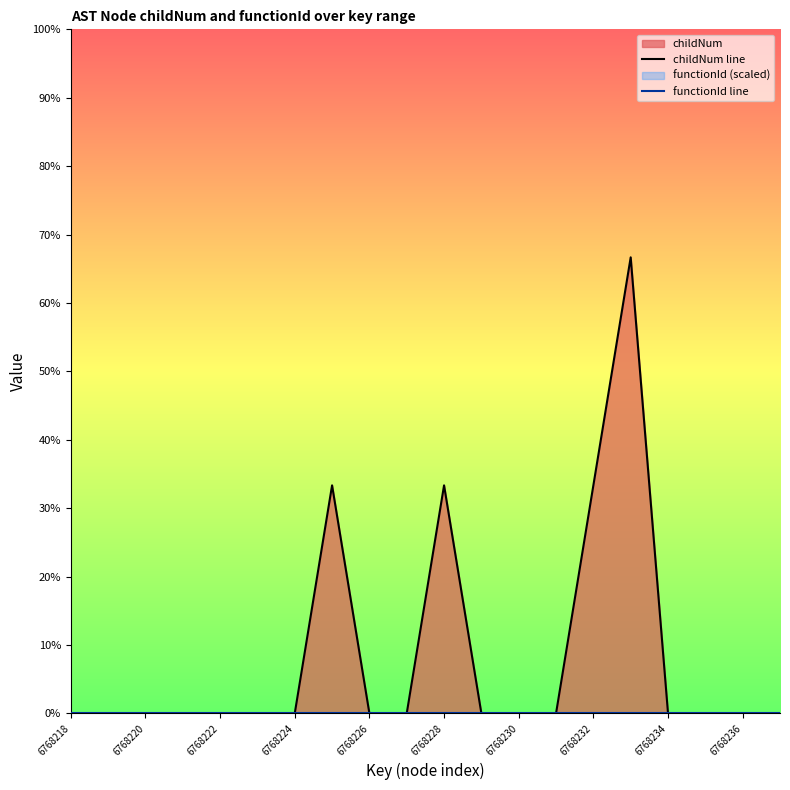

True or false: childNum line and functionId line intersect in this chart.

False